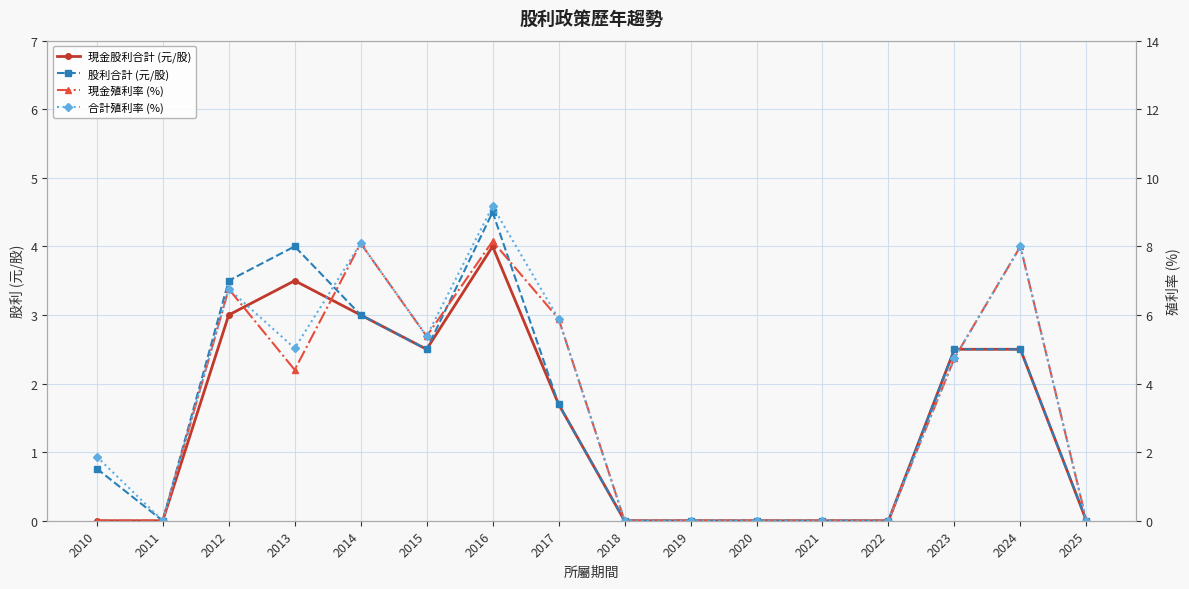

What is the approximate value of 合計殖利率 (%) at 2024?

8.0